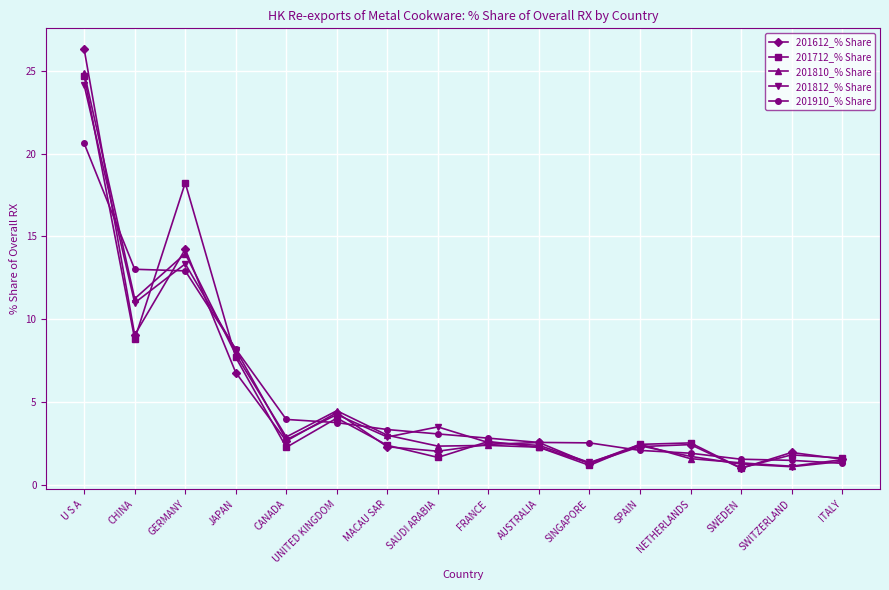

Which series has the largest range (max minus min)?

201612_% Share